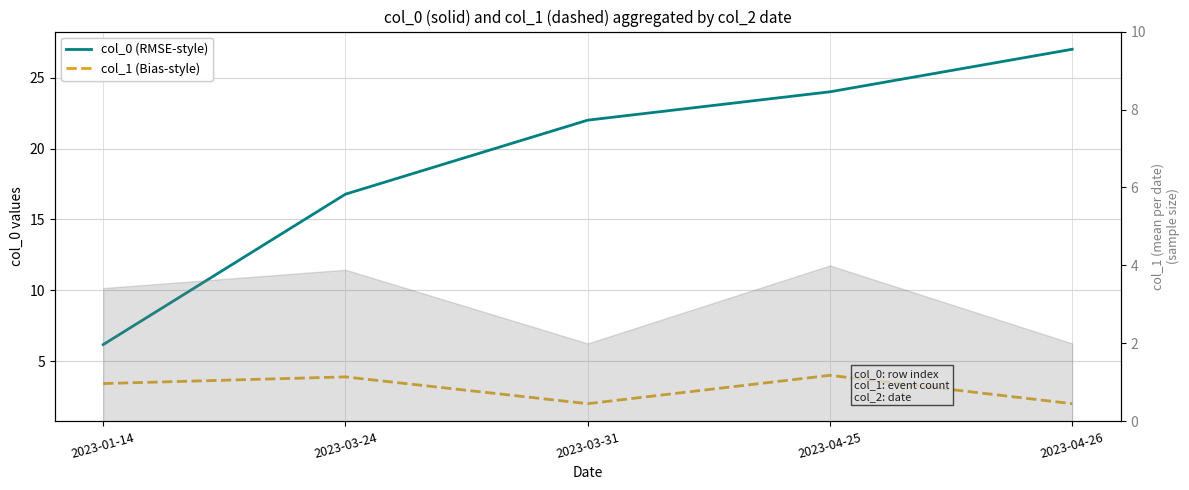

True or false: col_1 (Bias-style) and col_0 (RMSE-style) cross at least once.

False